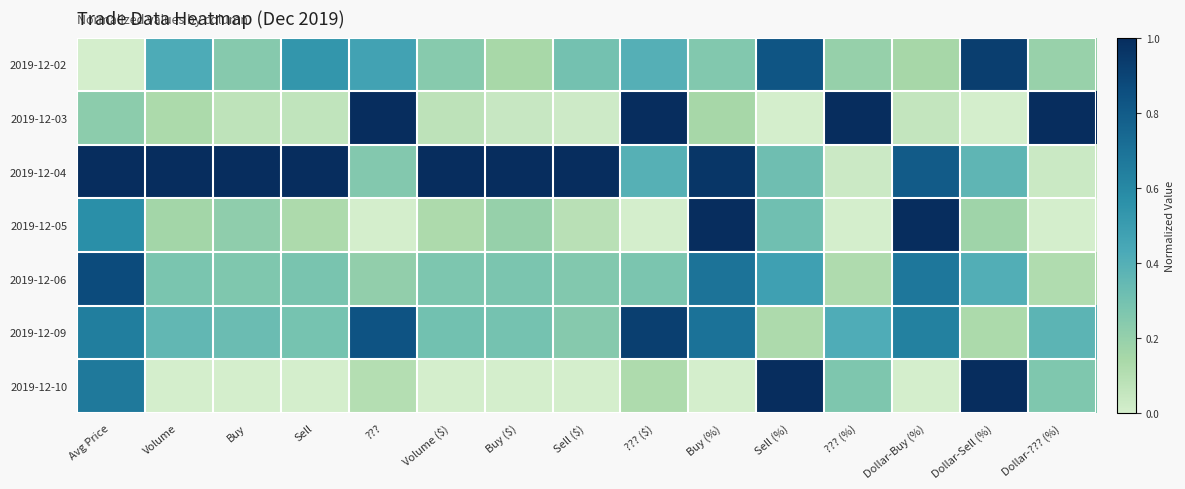

What is the spread (max minus min) of values at Buy (%)?

1.0